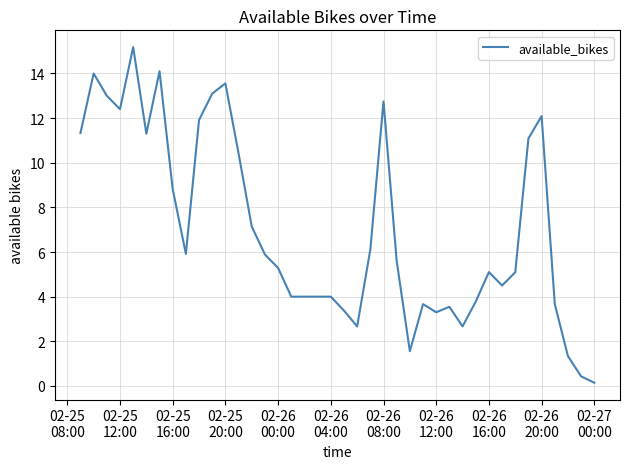

What is the difference between the maximum and minimum values?

15.0